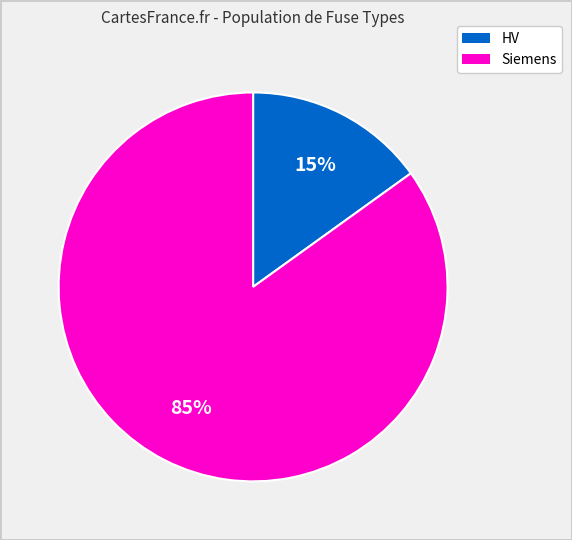

How many slices are in this pie chart?

2